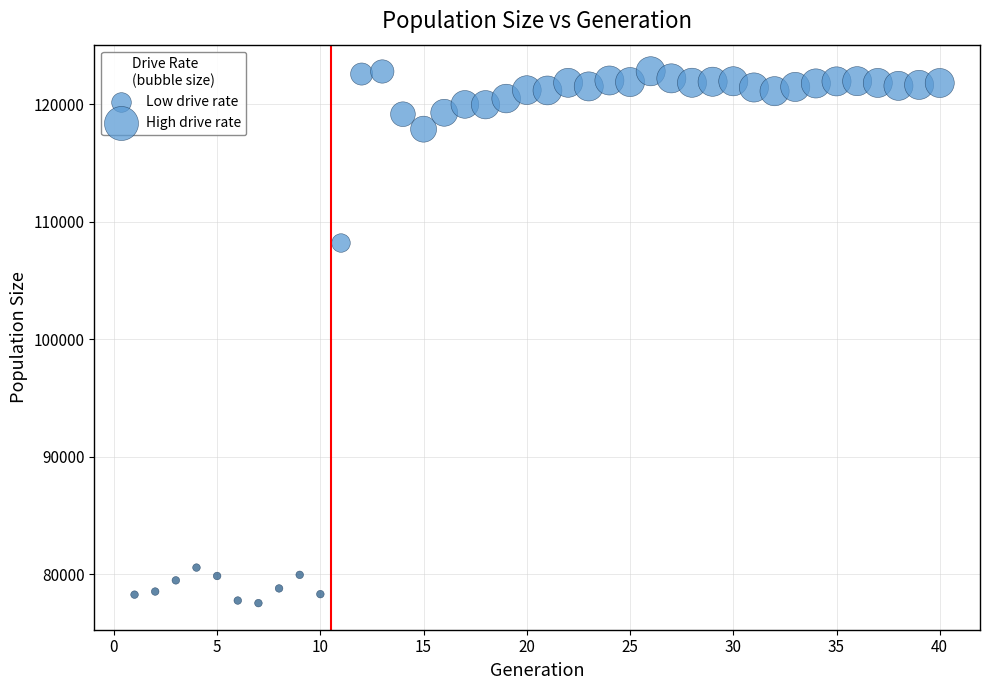

What Y value in the scatter plot is closest to 100171?

108190